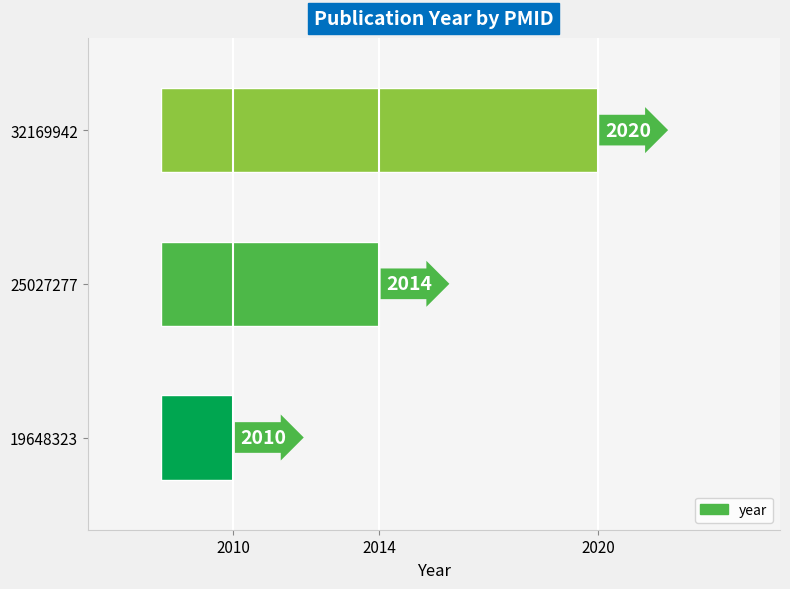

Which has a higher value, 32169942 or 25027277?

32169942